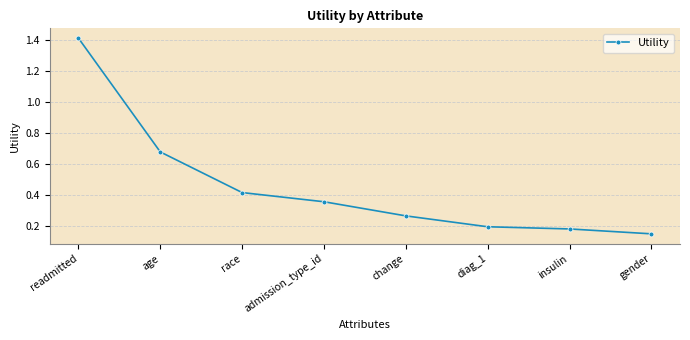

At which category does the chart reach its minimum across all series?

gender